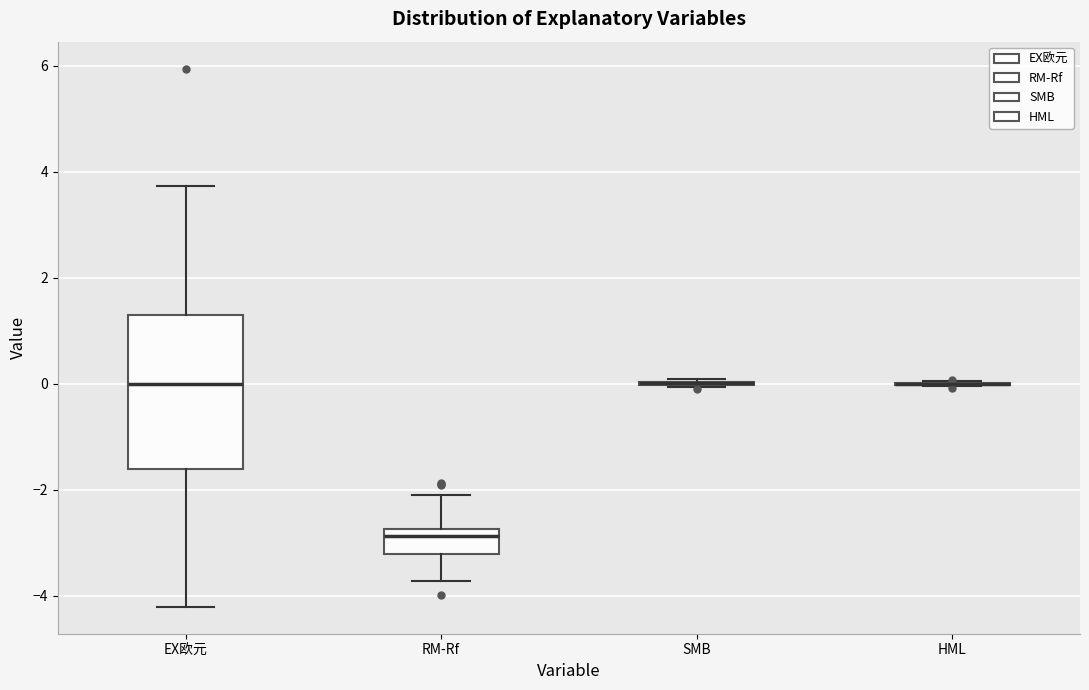

Comparing the boxes themselves (not the whiskers), which one is the tallest?

EX欧元